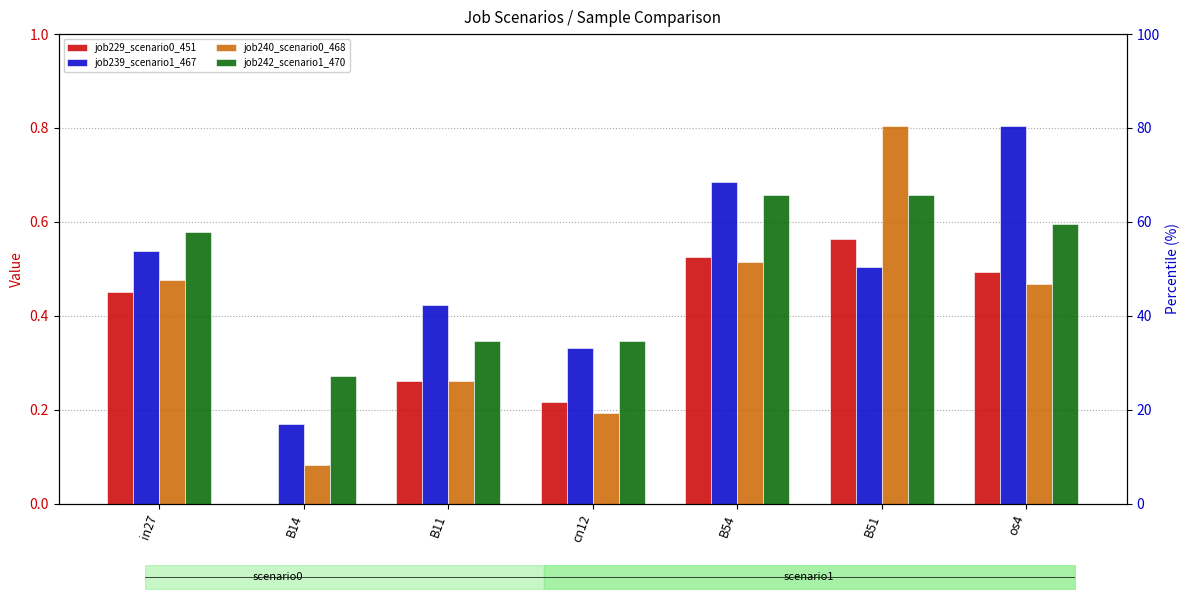

What is the average value of the job242_scenario1_470 series?

0.5